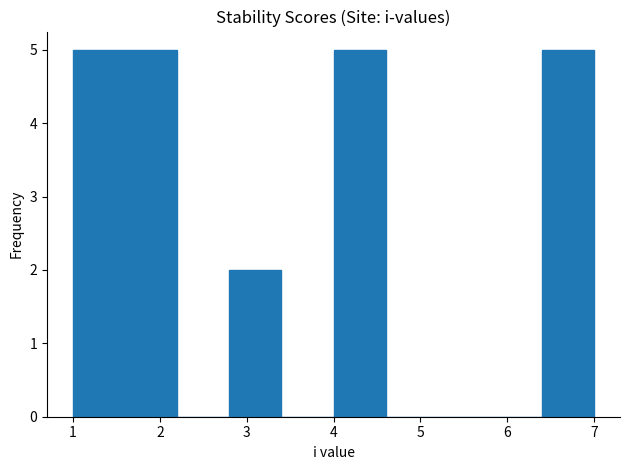

Reading left to right, list every bar in this chart as the range it spans on the x-axis followed by its height. The values are not printed on the chart, so give them approximately, as read against the axis.

1.0 to 1.6: 5
1.6 to 2.2: 5
2.2 to 2.8: 0
2.8 to 3.4: 2
3.4 to 4.0: 0
4.0 to 4.6: 5
4.6 to 5.2: 0
5.2 to 5.8: 0
5.8 to 6.4: 0
6.4 to 7.0: 5